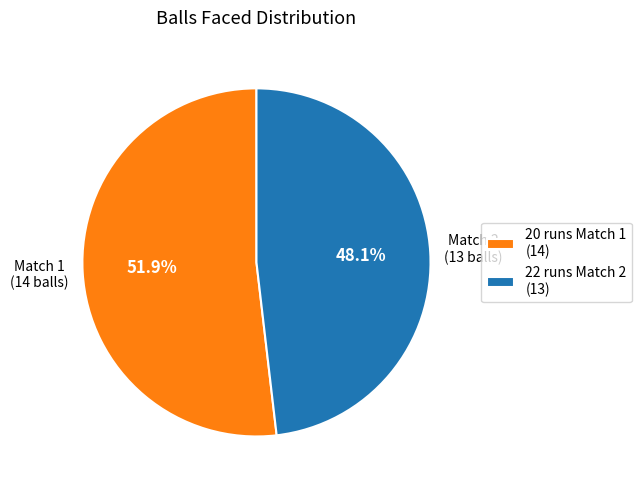

What is the largest slice in the pie chart?

20 runs Match 1 (14)